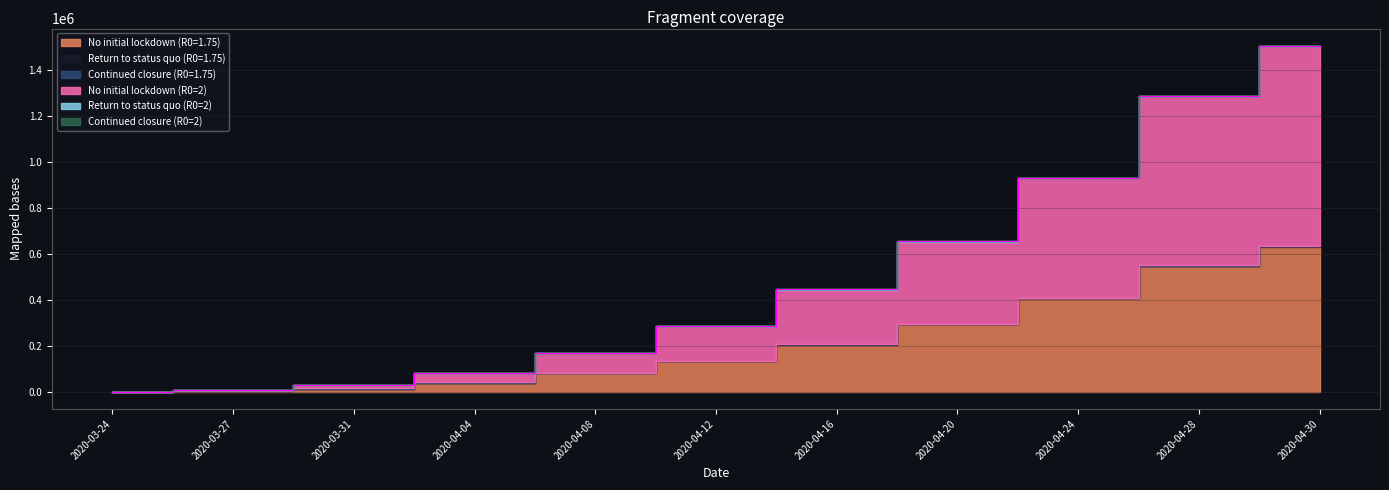

Which has a higher value, 2020-04-12 or 2020-04-30?

2020-04-30